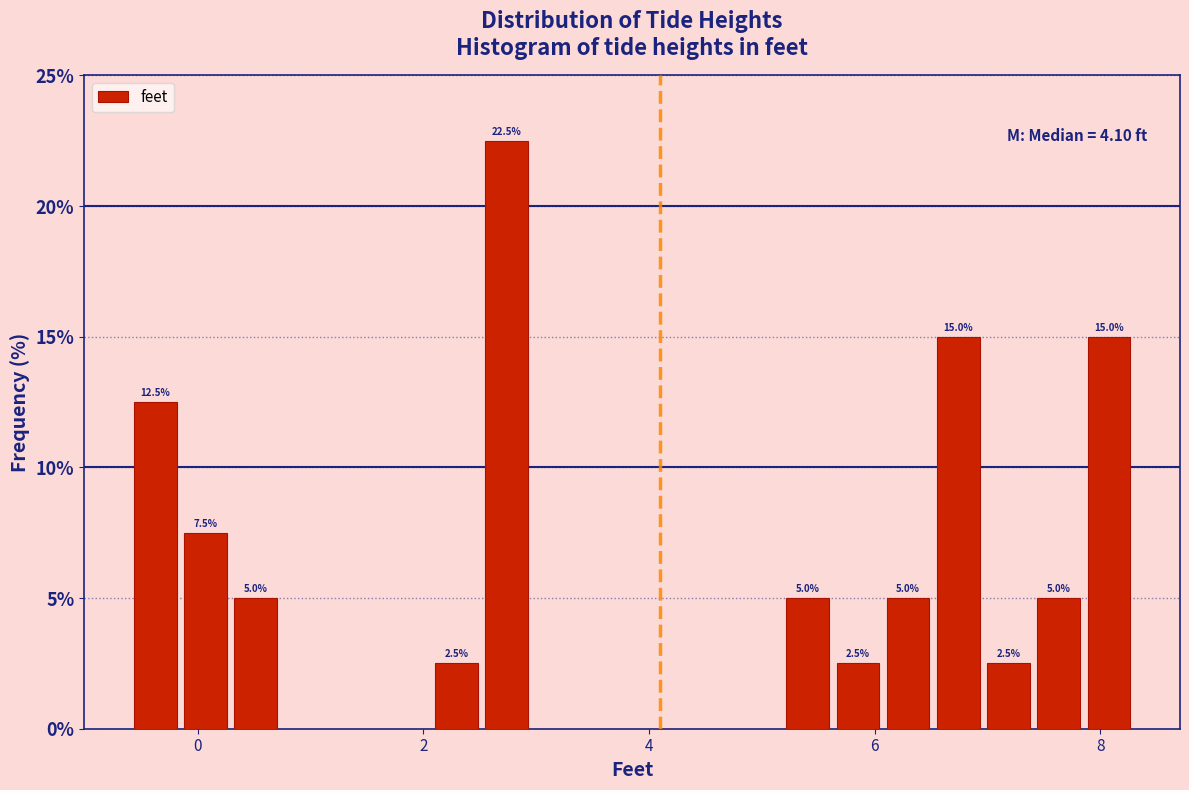

Around what value on the x-axis is the tallest bar? Give the approximate position of its centre, as read against the axis.

2.8